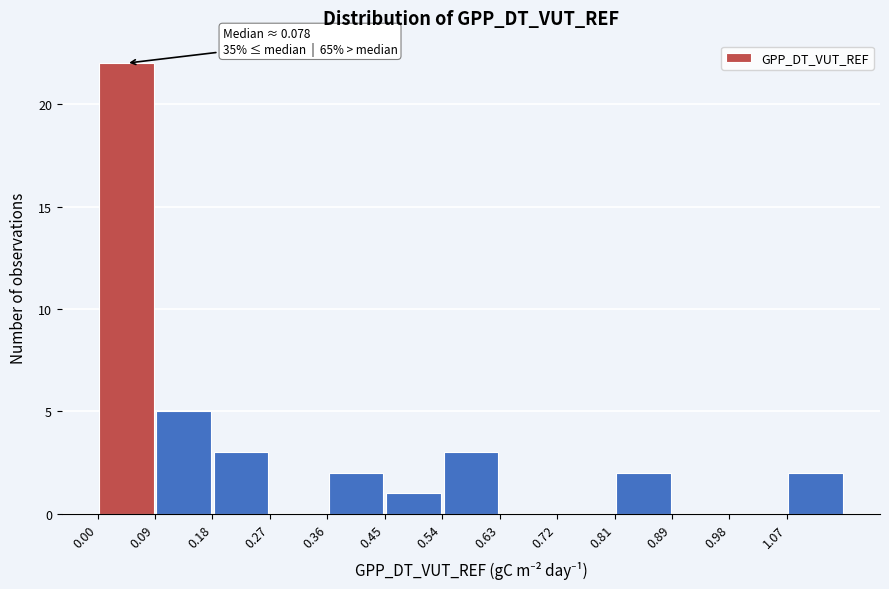

Which range on the x-axis has the tallest bar?

0.00 to 0.09